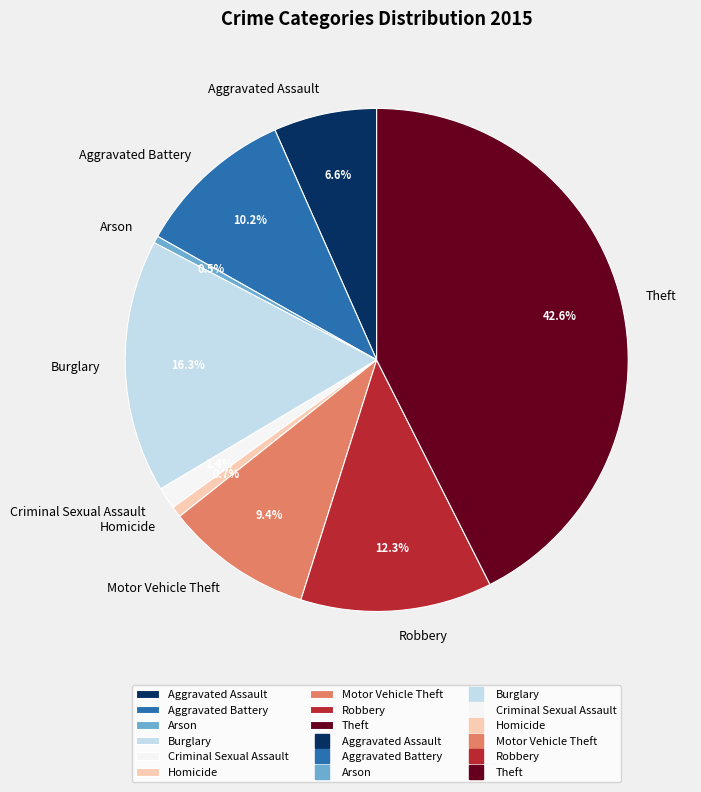

How many slices are in this pie chart?

9